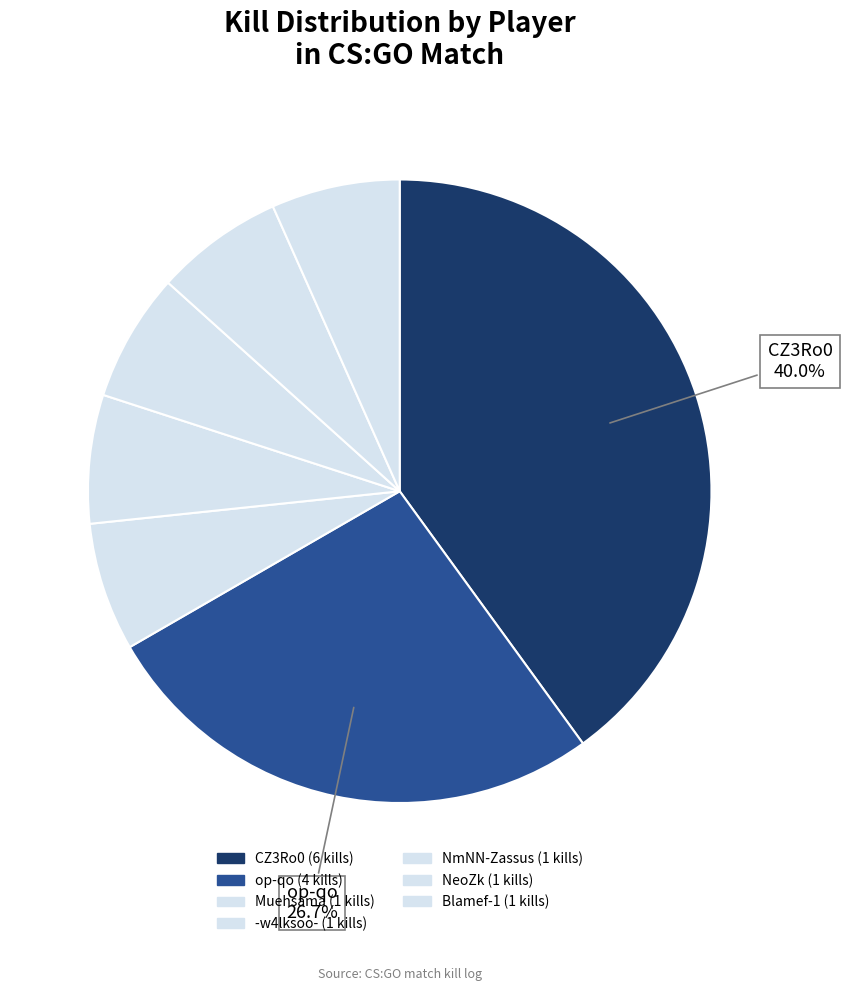

To the nearest percent, what is the average slice percentage?

14%